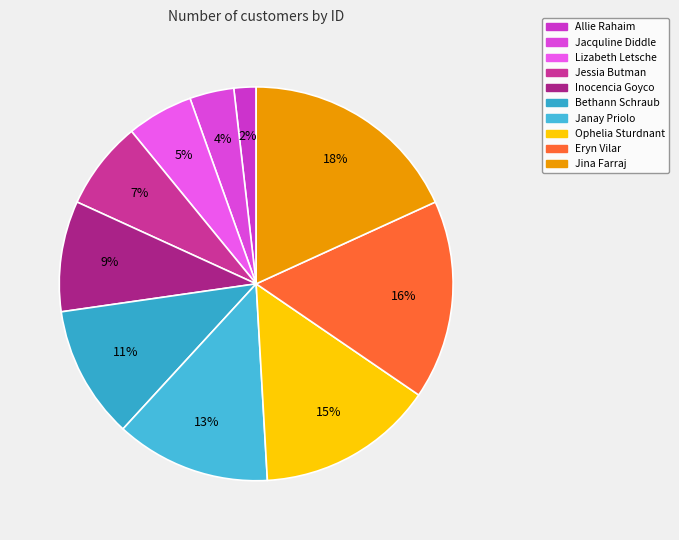

To the nearest percent, what is the combined percentage of Jacquline Diddle and Eryn Vilar?

20%